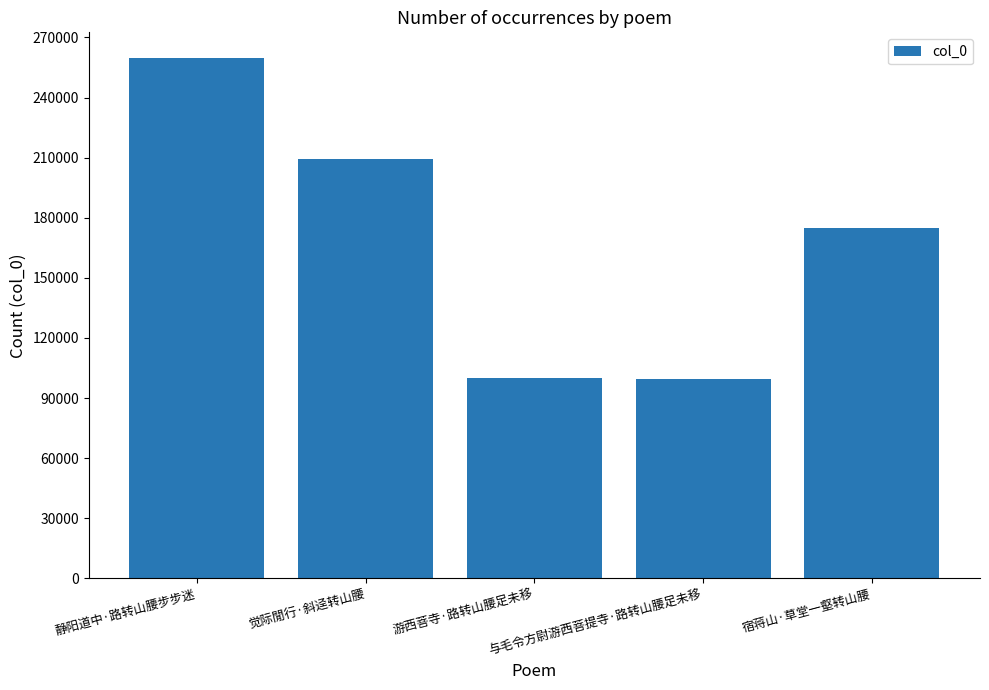

The value at 静阳道中·路转山腰步步迷 is 439455. True or false?

False